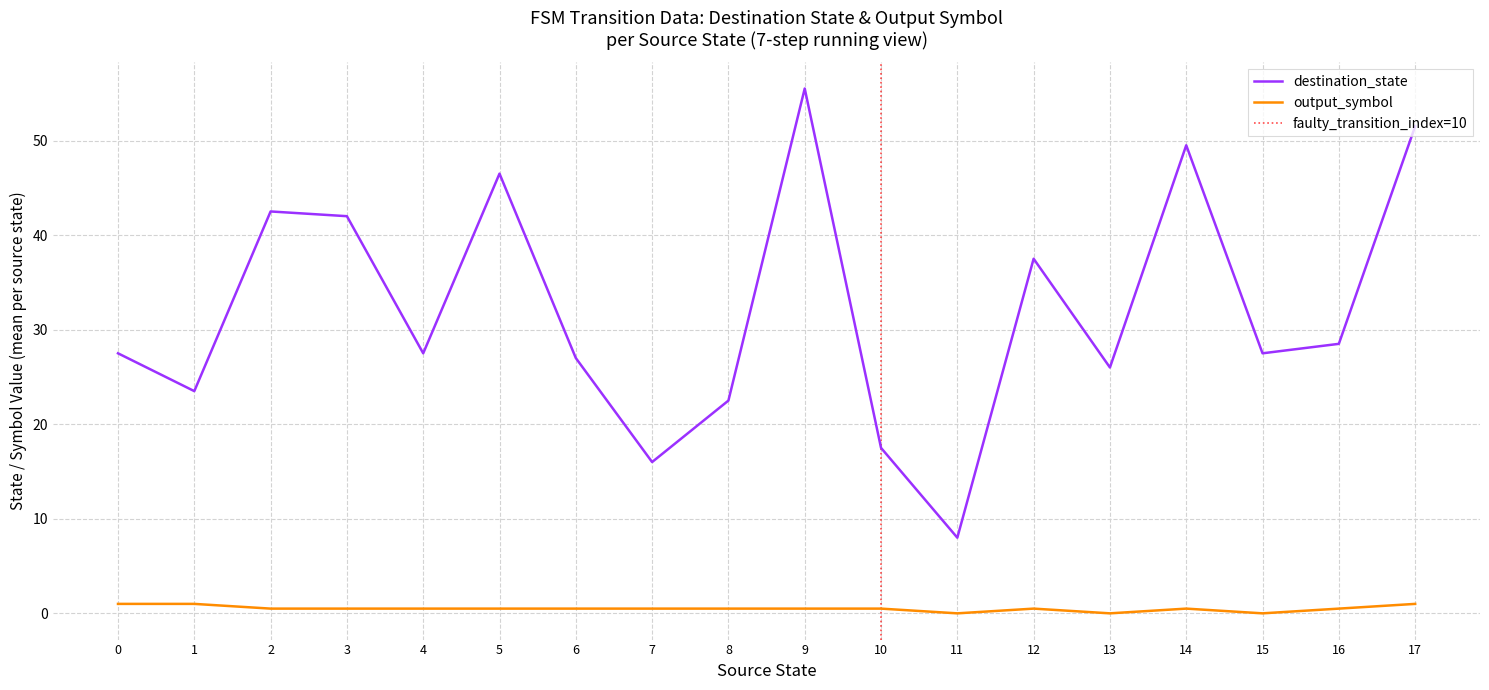

The destination_state series shows 28.5 at 16. True or false?

True